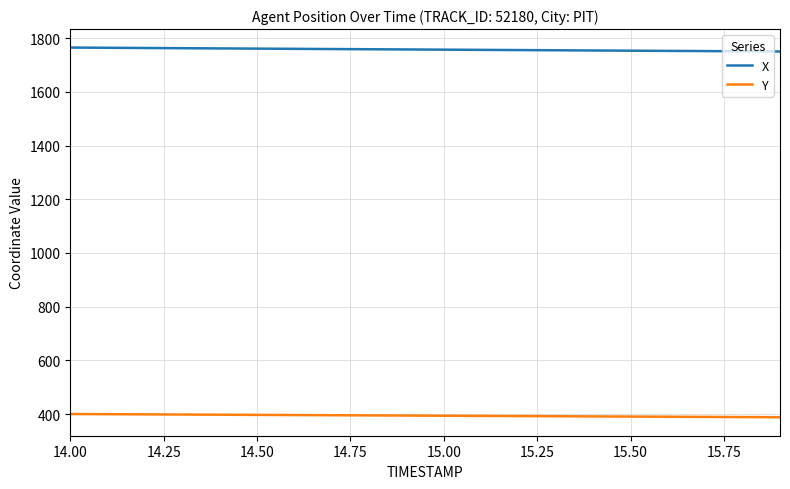

True or false: Y and X intersect in this chart.

False